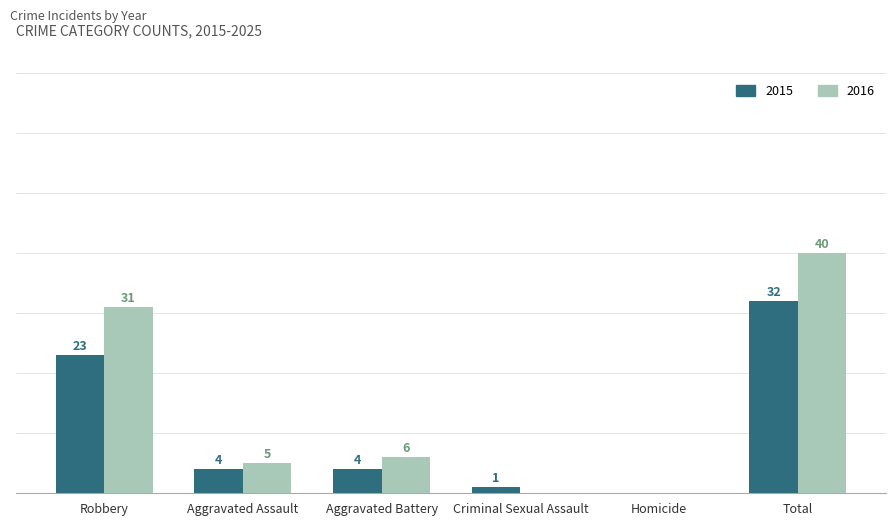

Where is 2015 nearest to the value 16?

Robbery